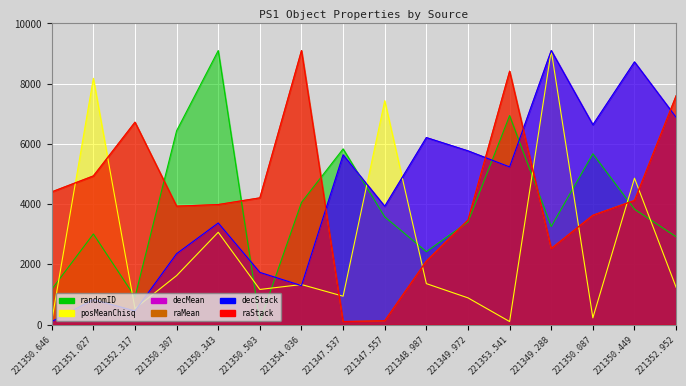

What is the spread (max minus min) of values at 221347.537?

5734.9